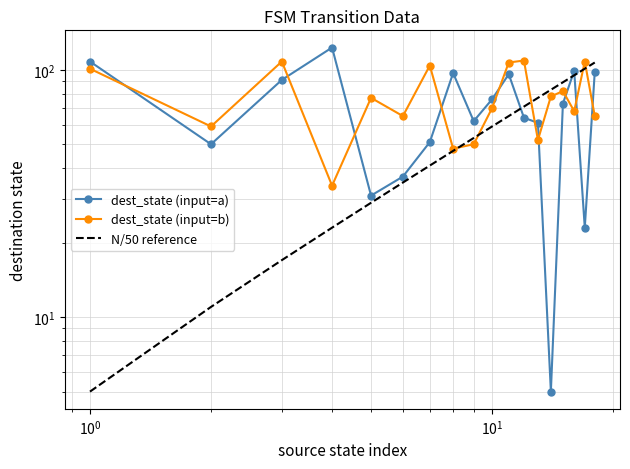

Reading left to right, what are all the values shown in this chart?

dest_state (input=a): 108	50	91	123	31	37	51	97	62	76	96	64	61	5	73	99	23	98
dest_state (input=b): 101	59	108	34	77	65	104	48	50	70	107	109	52	78	82	68	108	65
N/50 reference: 5	11	17	23	29	35	41	47	53	59	65	71	77	83	89	95	101	107